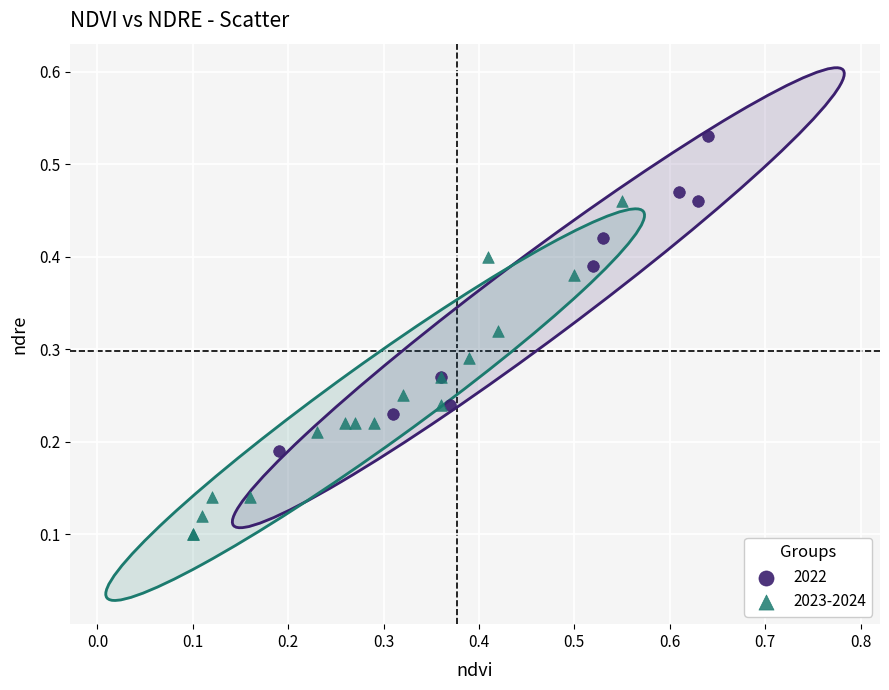

Which series contains the lowest Y value?

2023-2024